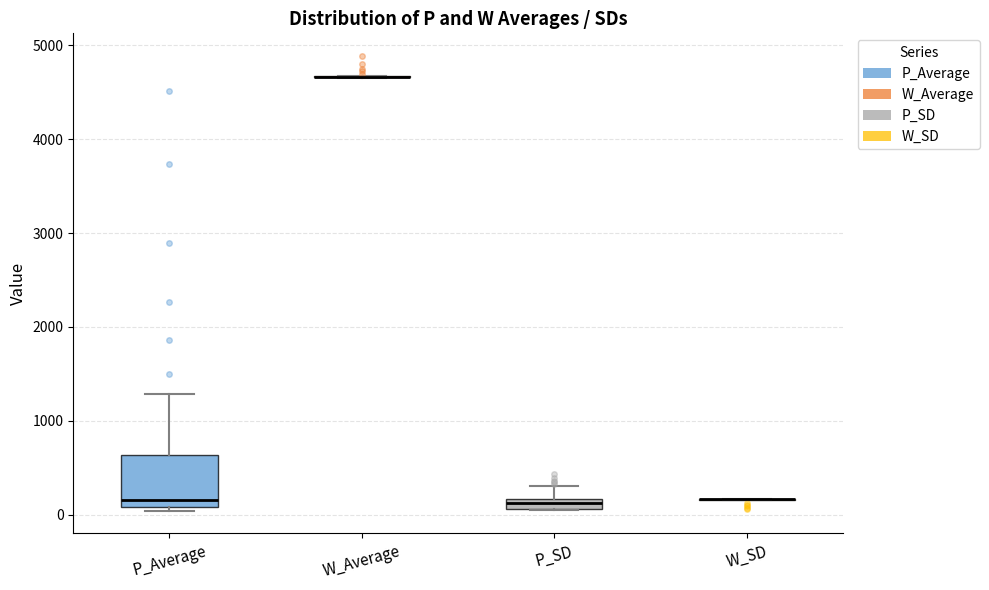

Comparing the boxes themselves (not the whiskers), which one is the tallest?

P_Average